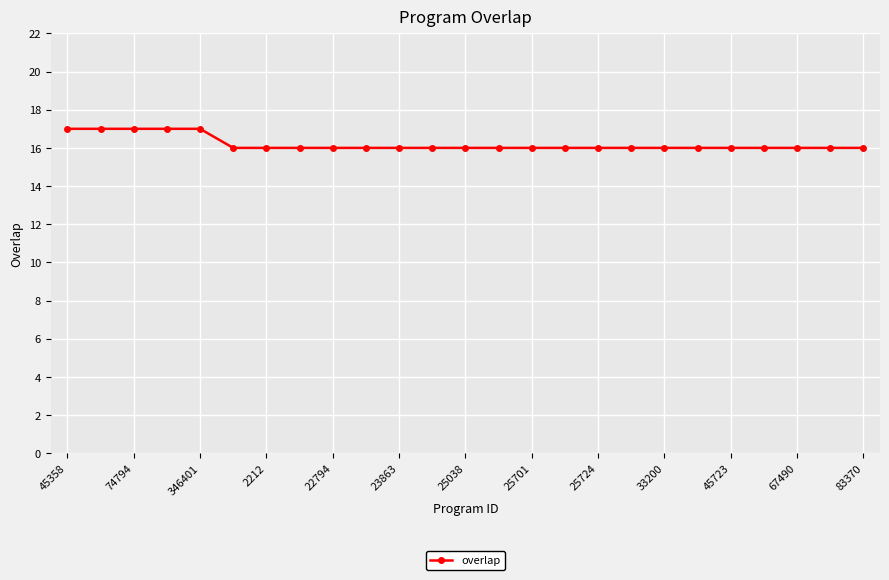

What is the average value?

16